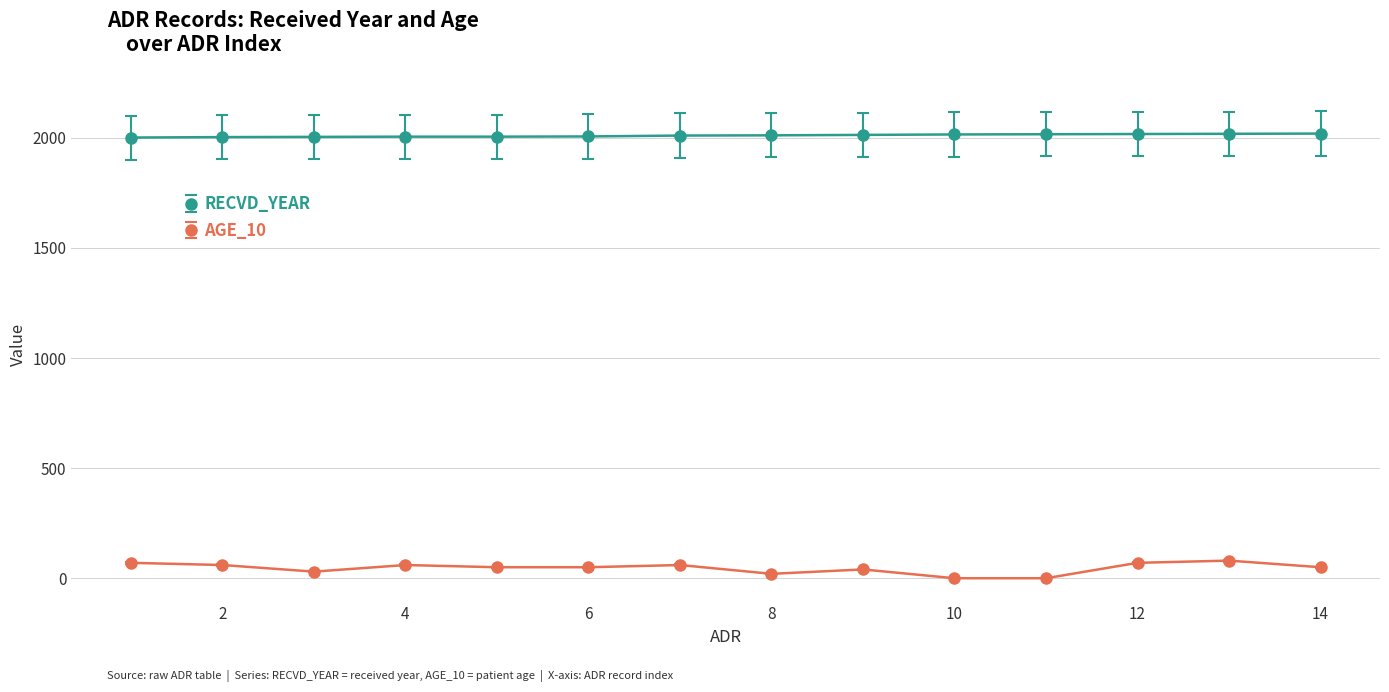

What is the maximum value shown in the chart?

2019